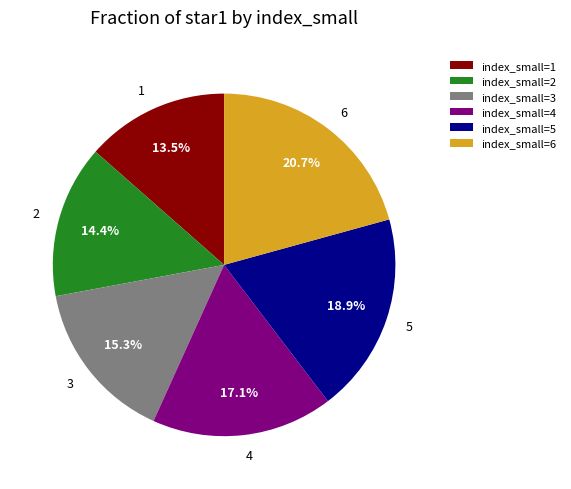

Is there a majority slice in this chart?

No